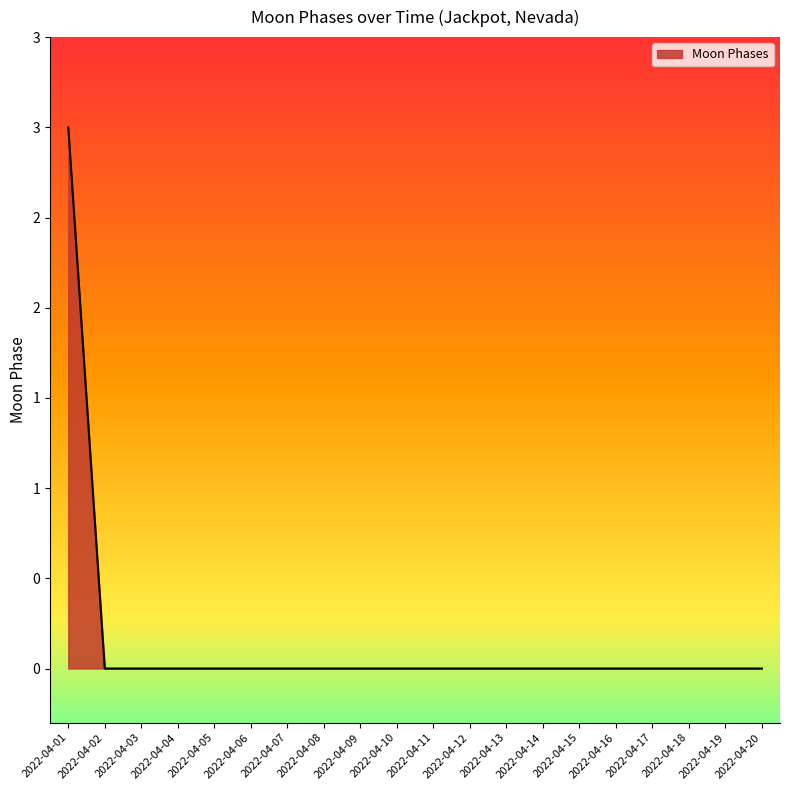

Between 2022-04-02 and 2022-04-17, which is larger?

2022-04-02